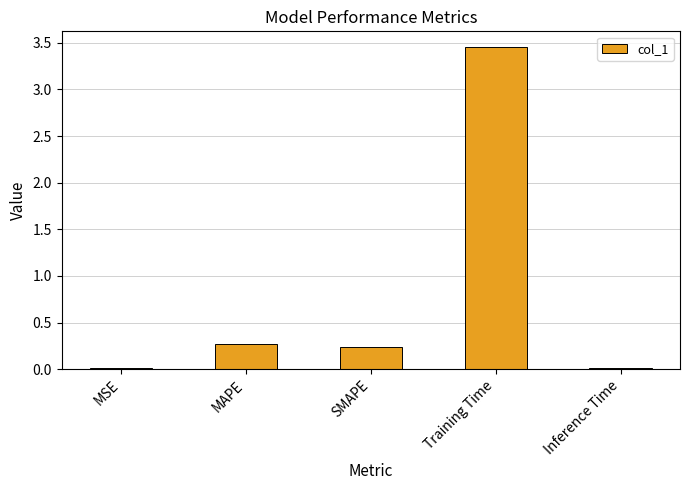

What is the change in value from SMAPE to Inference Time?

-0.2